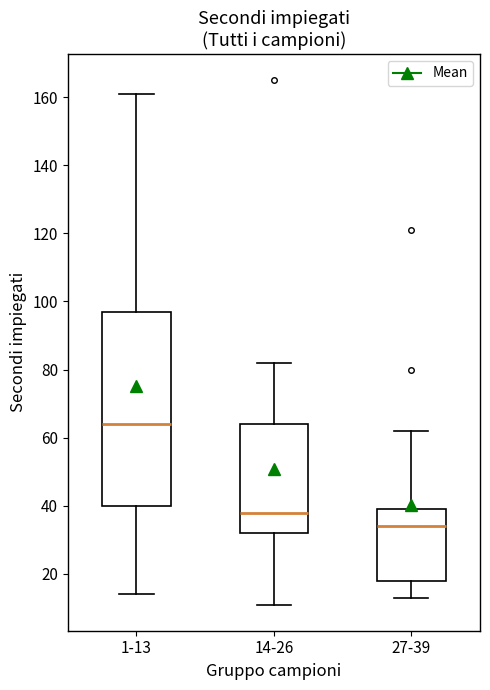

Which box is the tallest, from its lower edge to its upper edge?

1-13